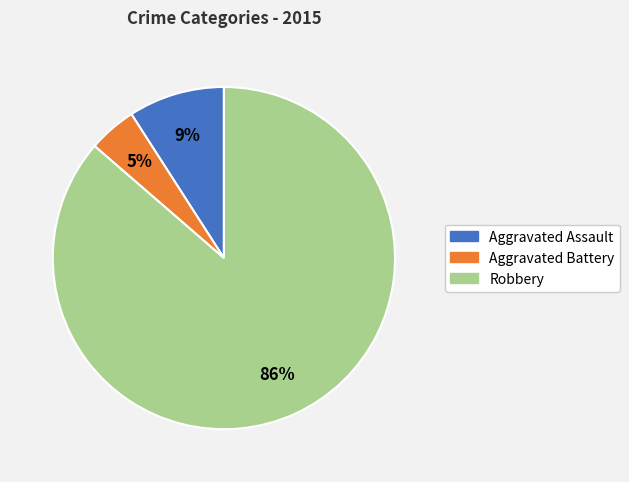

Is there any slice that represents more than half of the pie?

Yes